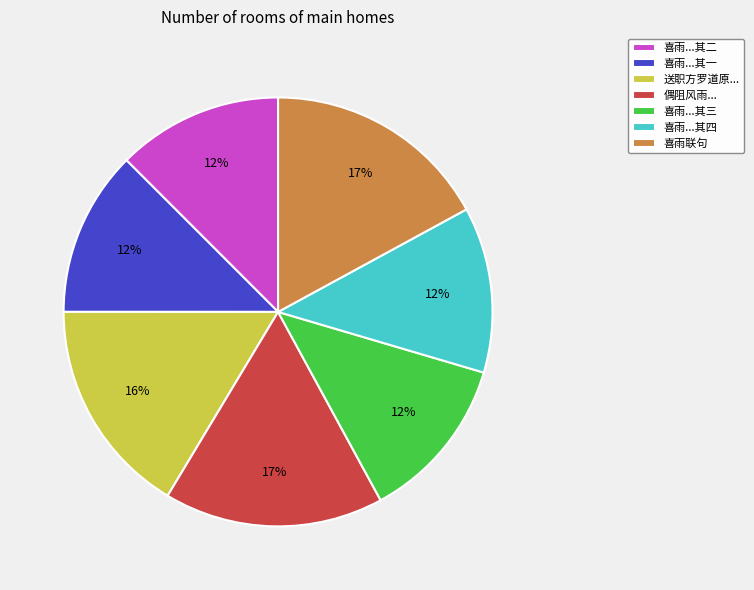

Does any single category account for the majority?

No